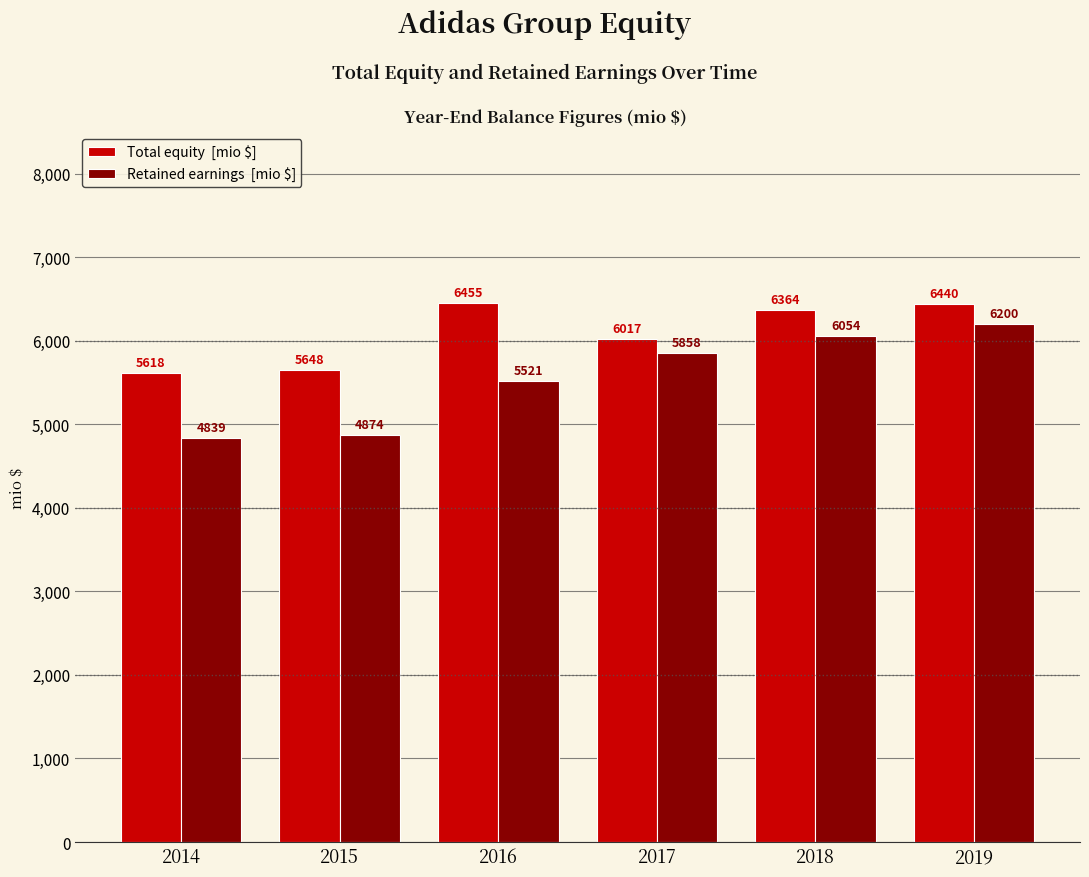

At which category is the sum across all series the highest?

2019